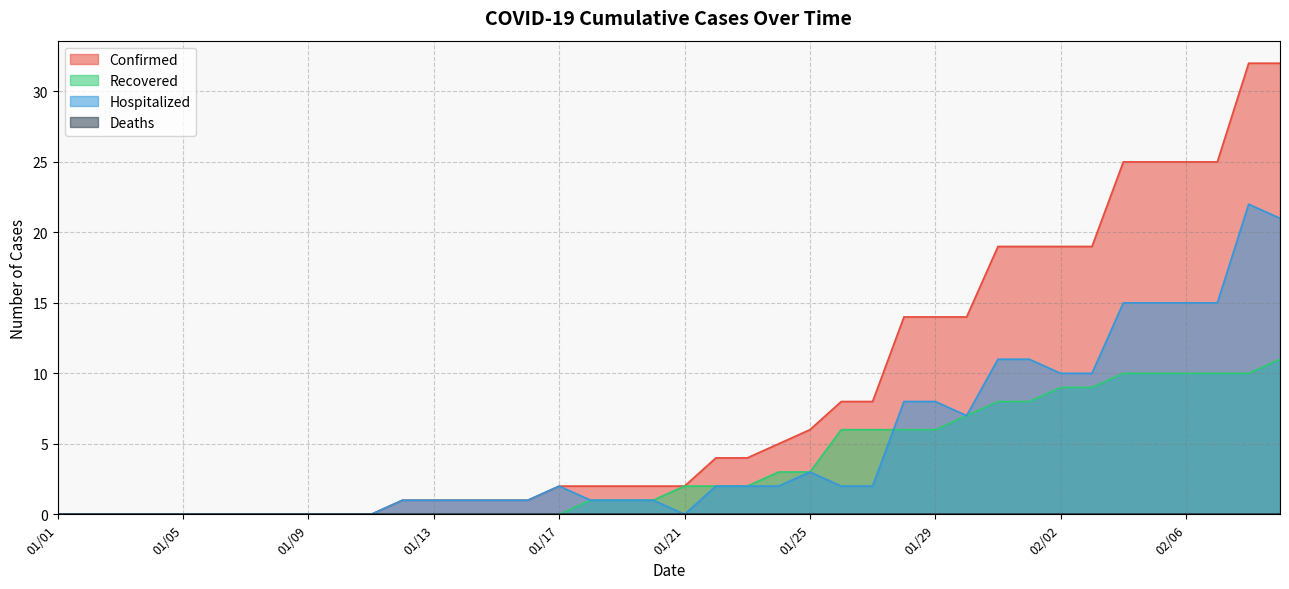

Which category has the highest value in the Confirmed series?

02/08